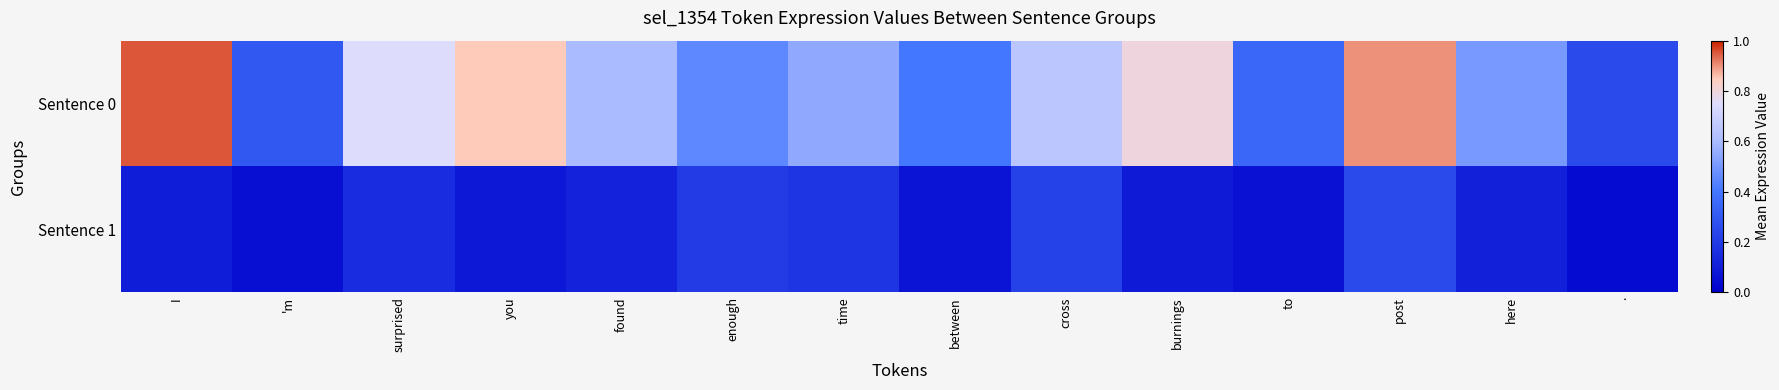

Rank the series at surprised from lowest to highest value.

Sentence 1, Sentence 0